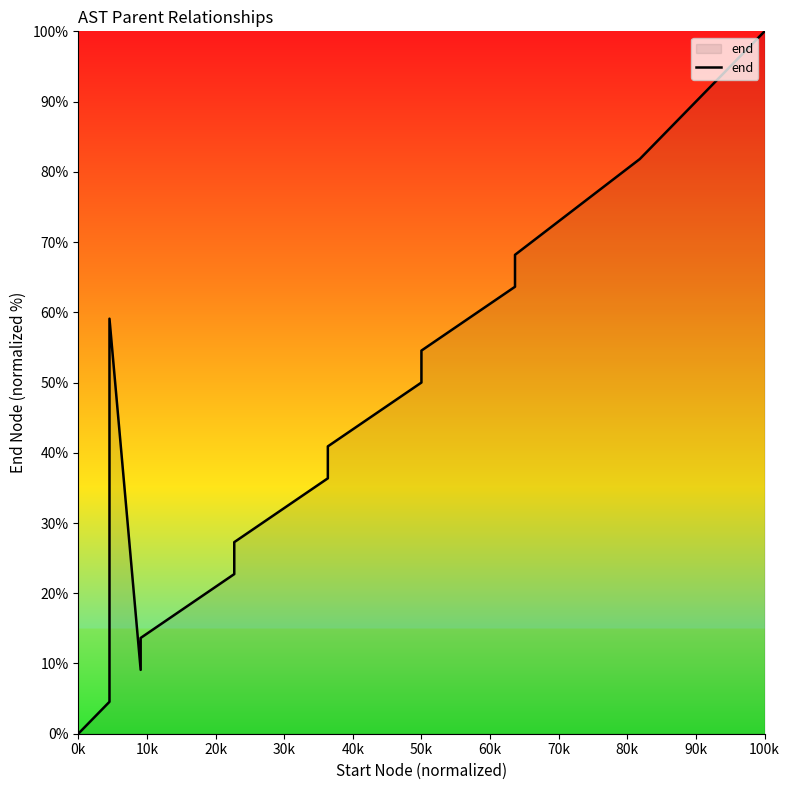

How many values are above zero?

19